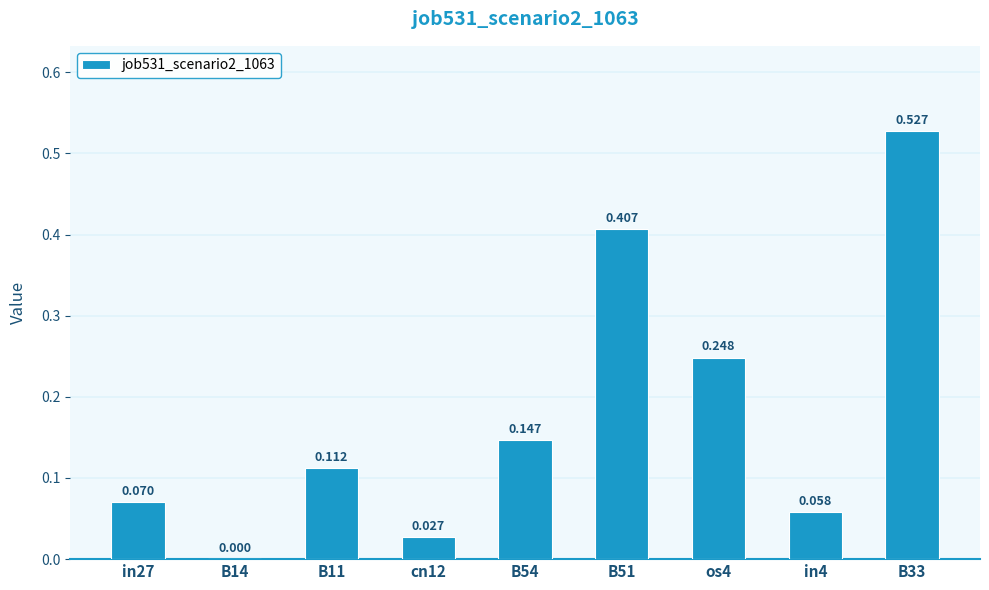

Are the bars horizontal?

No